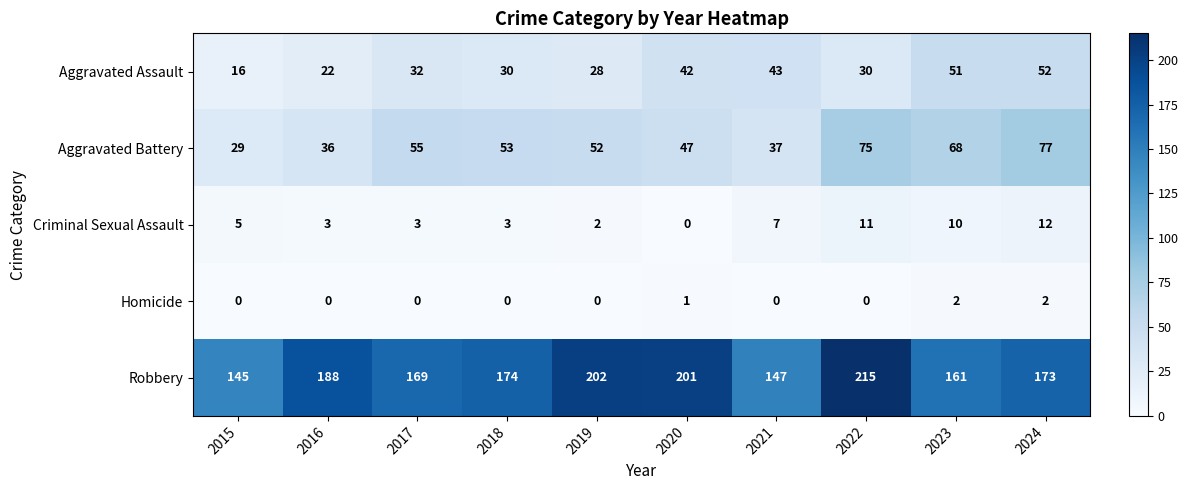

At which label does Robbery first exceed 174?

2016